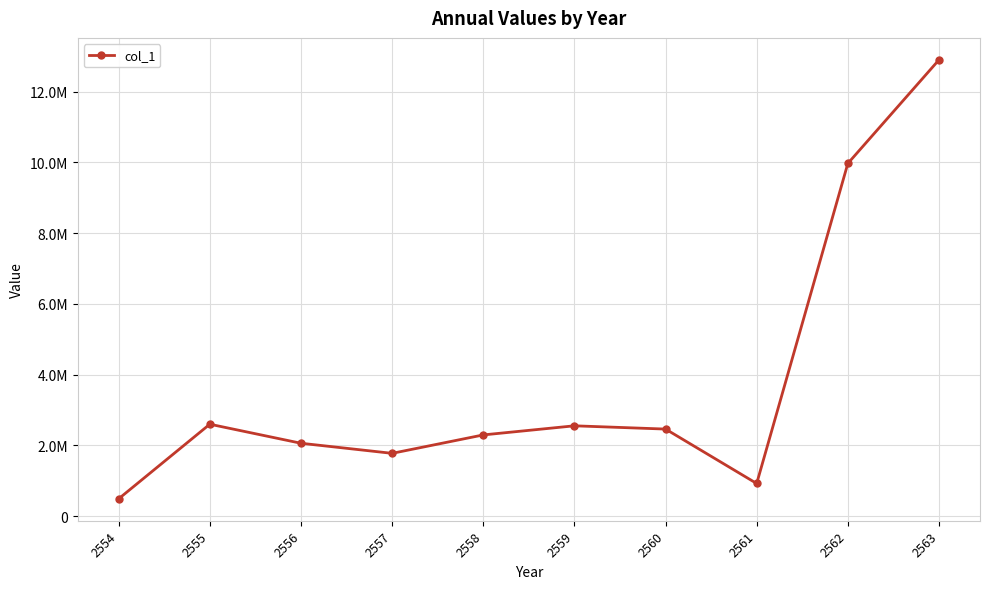

Approximately how many times larger is the value at 2561 compared to 2560?

0.4